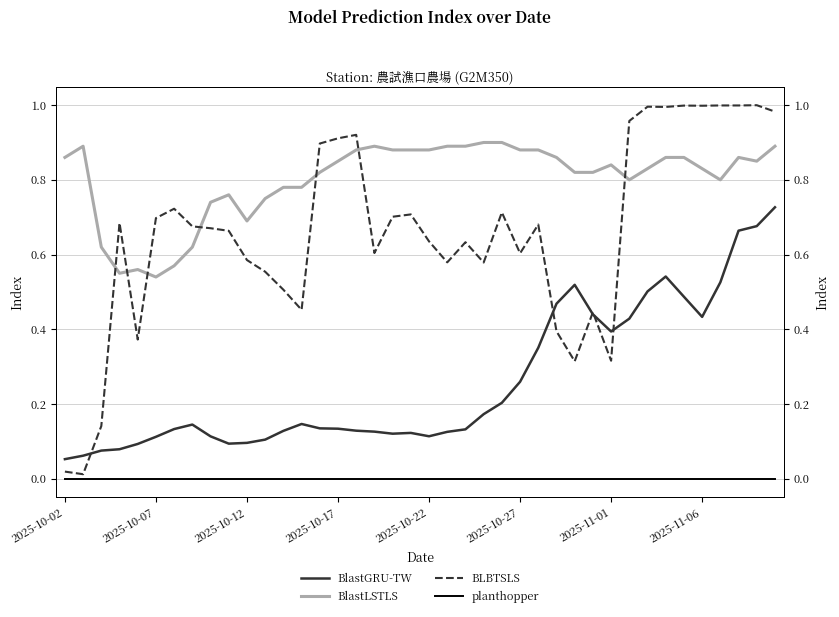

True or false: BlastLSTLS and planthopper cross at least once.

False